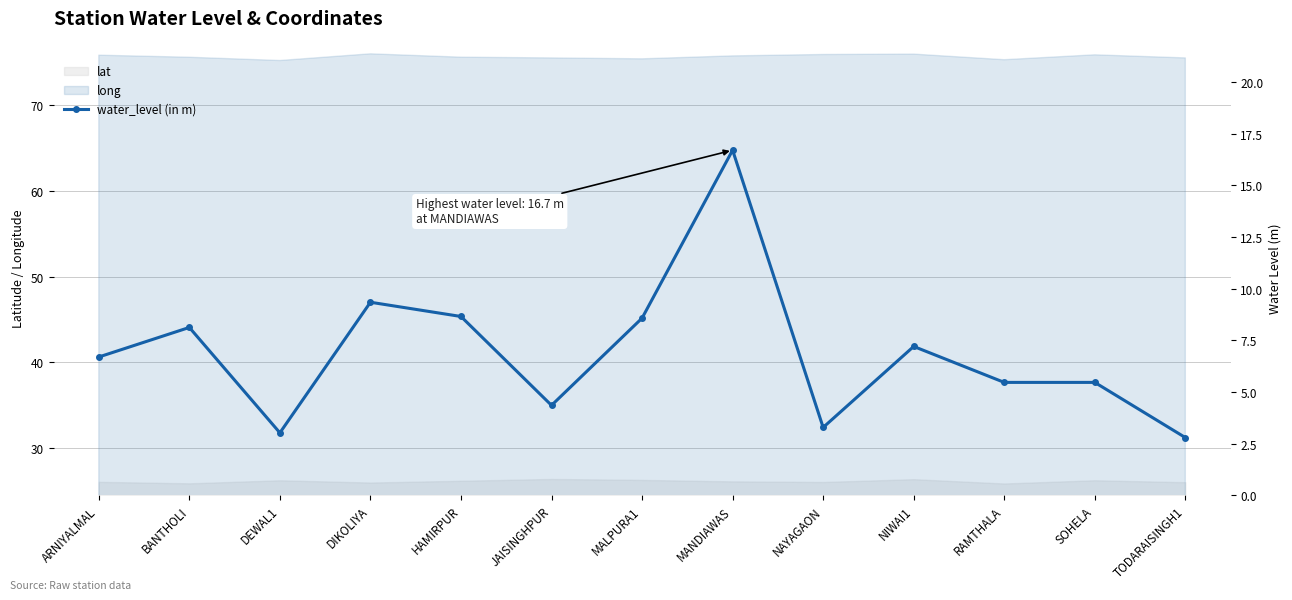

What is the value of the 5th point from the left?

8.7